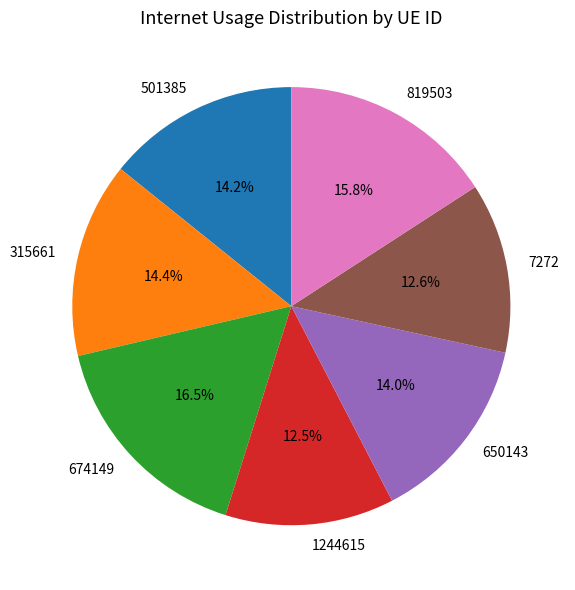

Is 674149 the majority of the pie?

No